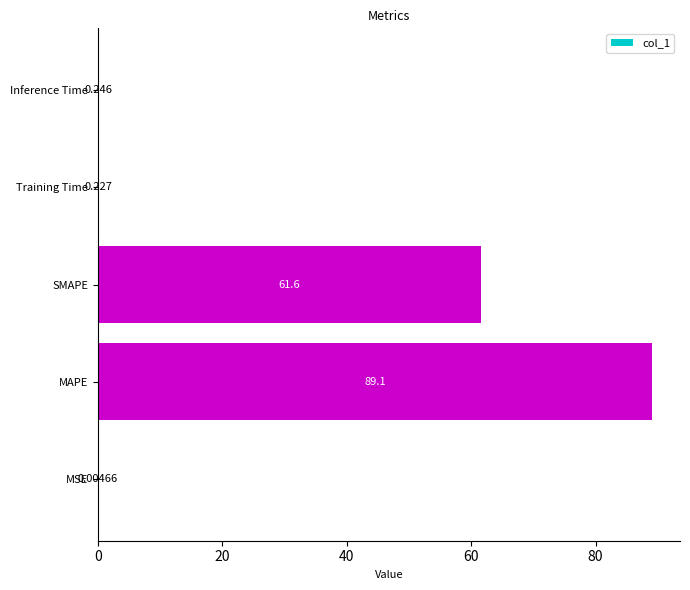

Where is the data nearest to the value 44?

SMAPE